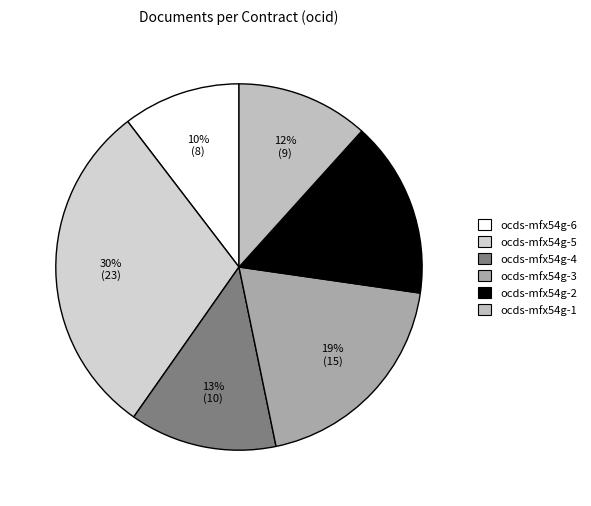

Does ocds-mfx54g-2 represent more than half of the total?

No